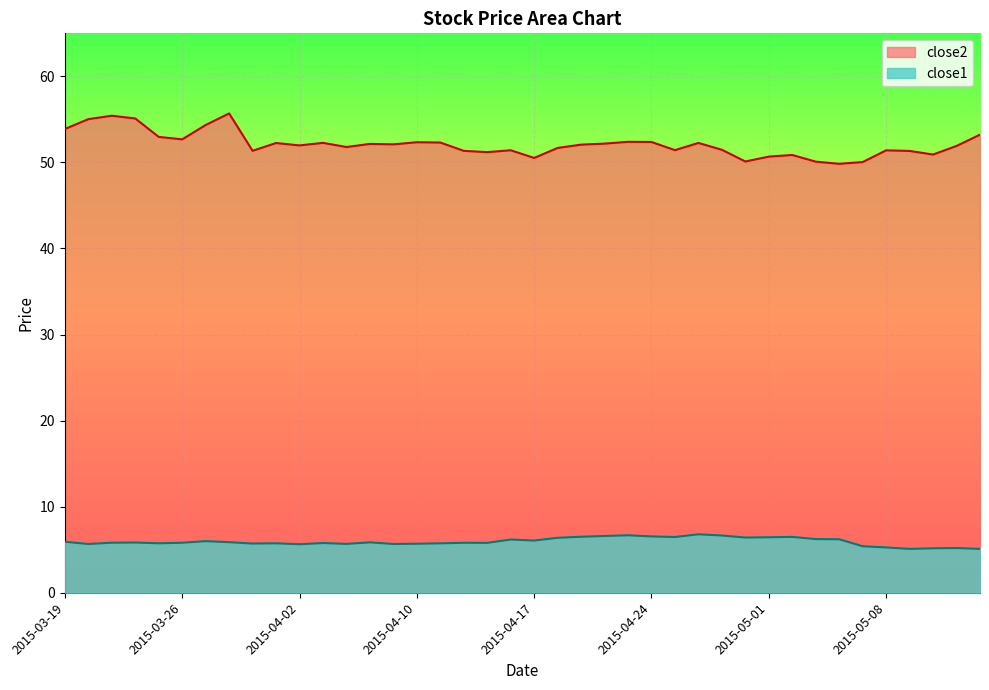

True or false: close2 and close1 cross at least once.

False